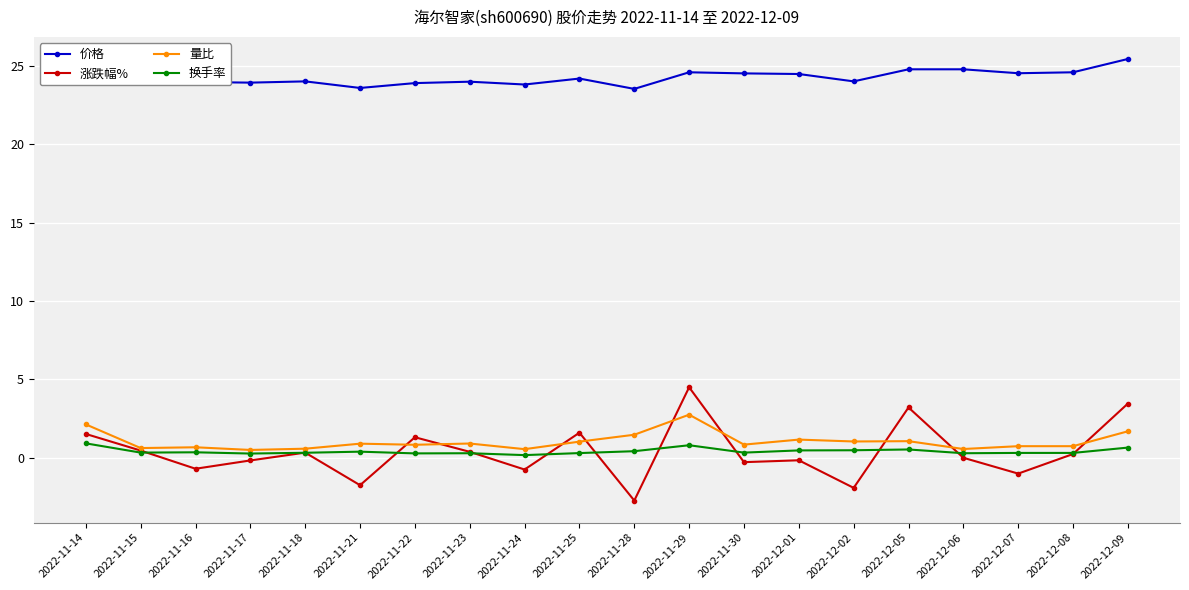

In 涨跌幅%, how many points are lower than both neighbors (excluding endpoints)?

7